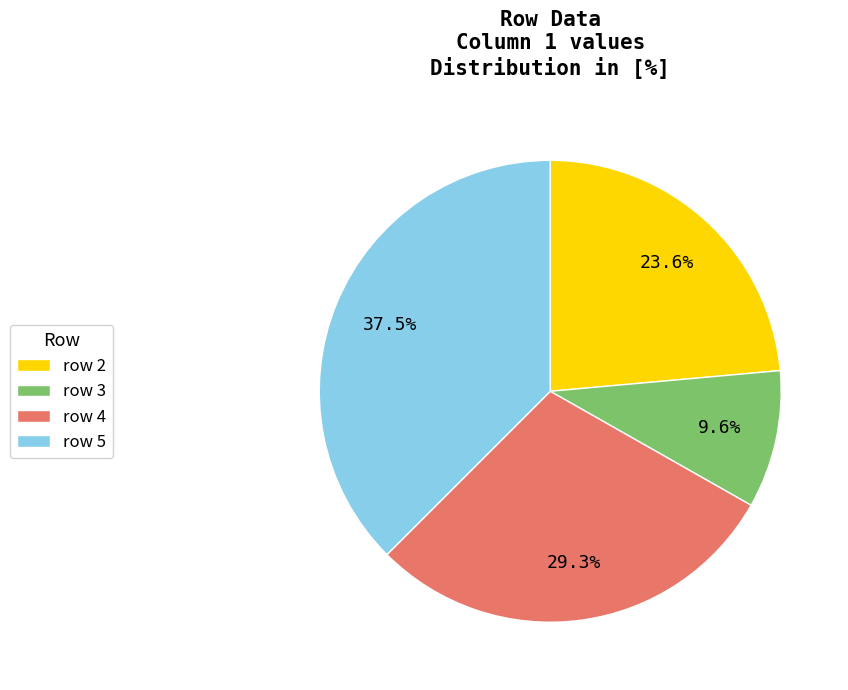

Which slice is the smallest?

row 3